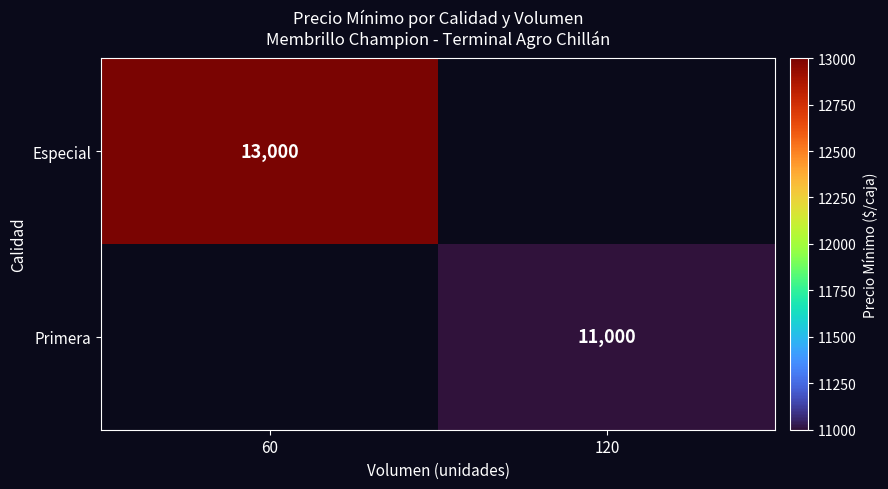

The value of Especial at 60 is 5584. True or false?

False